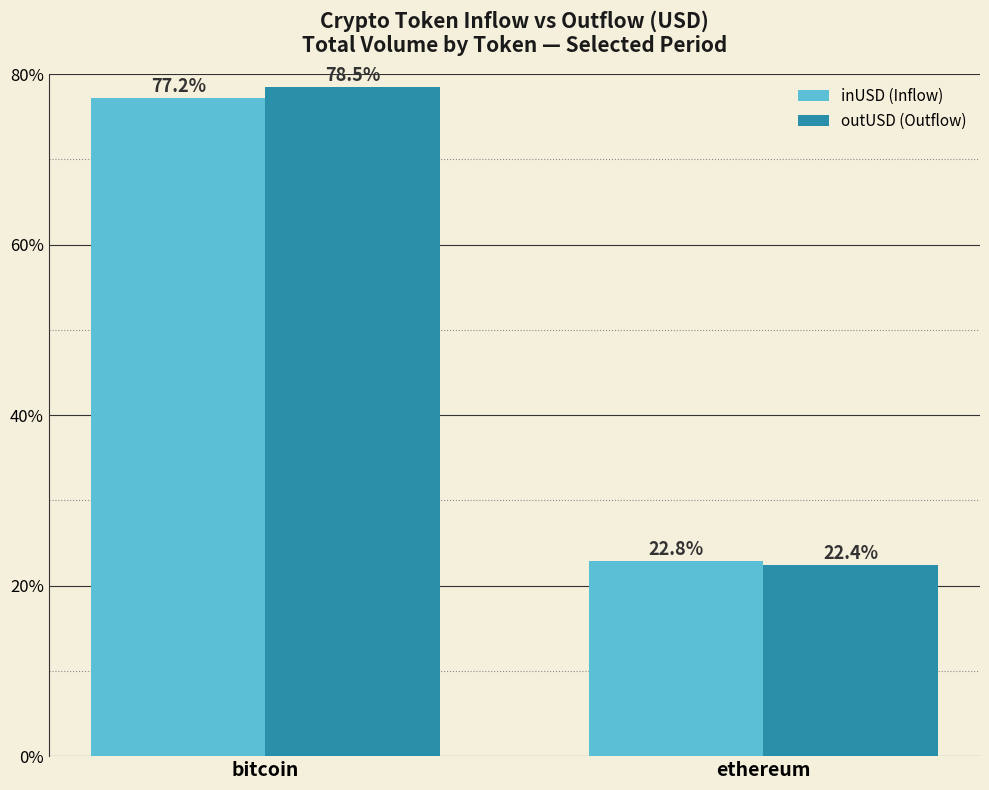

At which category is the sum across all series the highest?

bitcoin